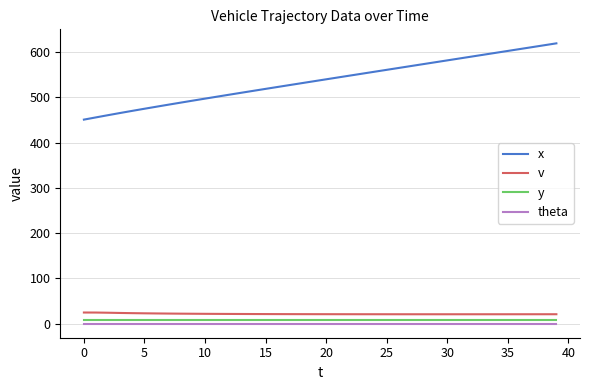

How many categories are shown in the chart?

40